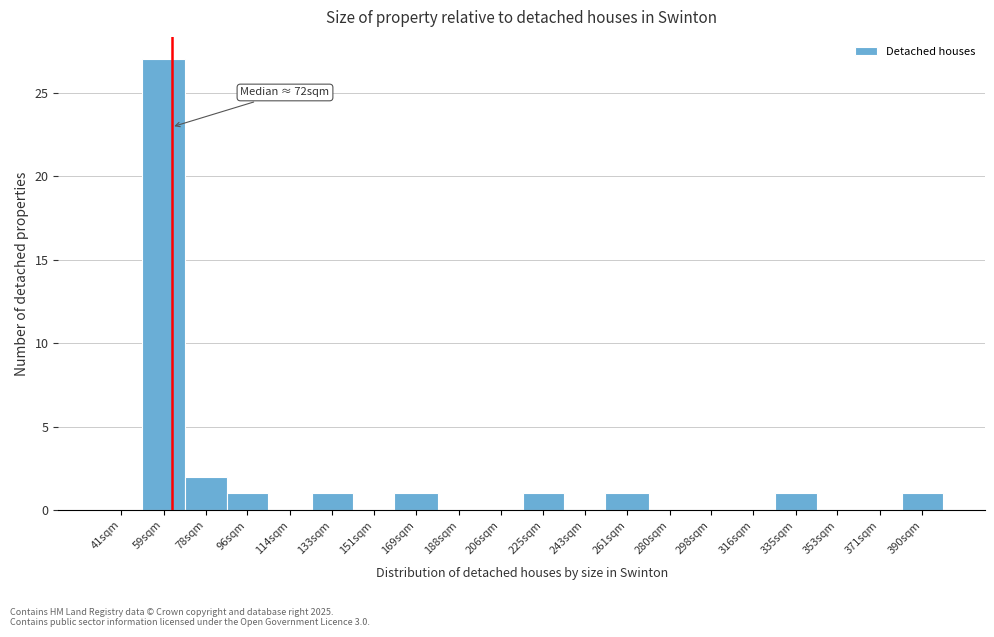

Reading right to left, extract all data points from this chart.

390sqm=1	371sqm=0	353sqm=0	335sqm=1	316sqm=0	298sqm=0	280sqm=0	261sqm=1	243sqm=0	225sqm=1	206sqm=0	188sqm=0	169sqm=1	151sqm=0	133sqm=1	114sqm=0	96sqm=1	78sqm=2	59sqm=27	41sqm=0